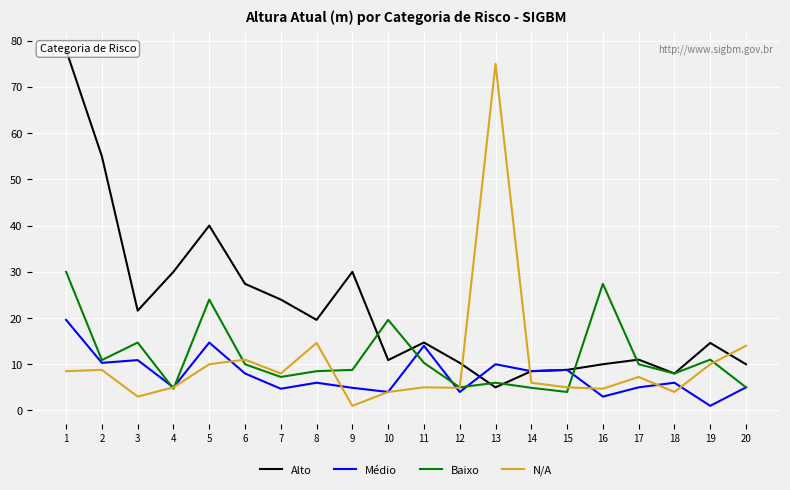

Is the value of Alto at 6 greater than the value of Médio at 1?

Yes